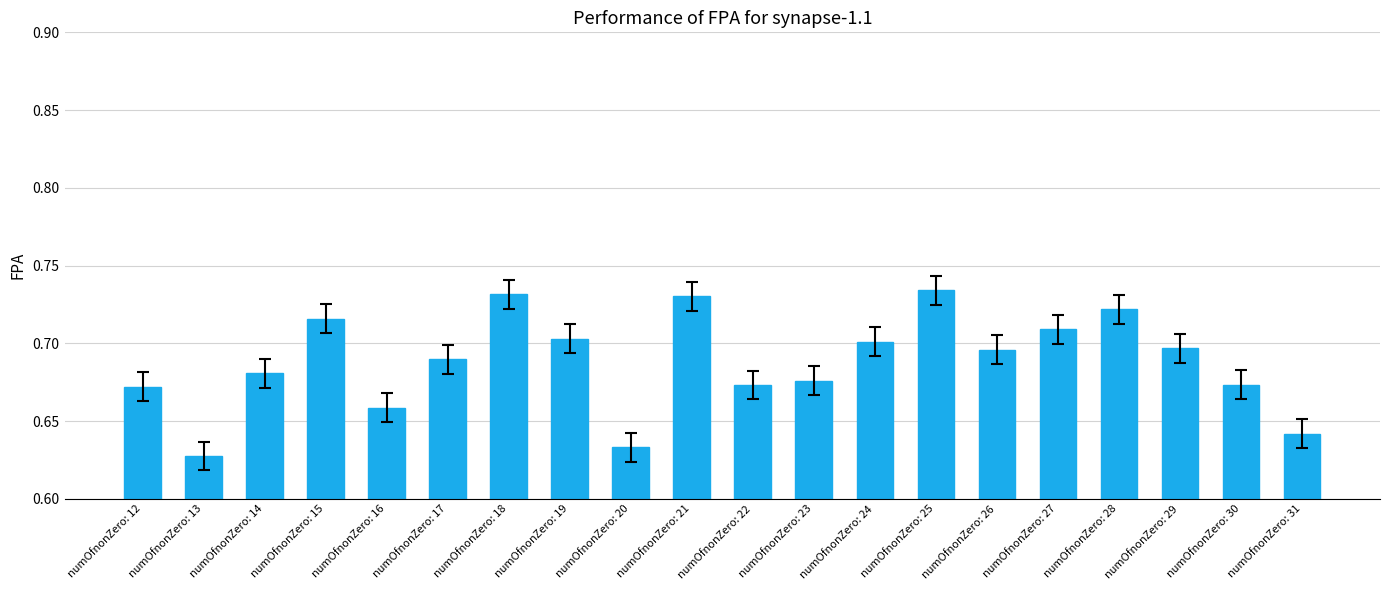

How many bars are there in total?

20